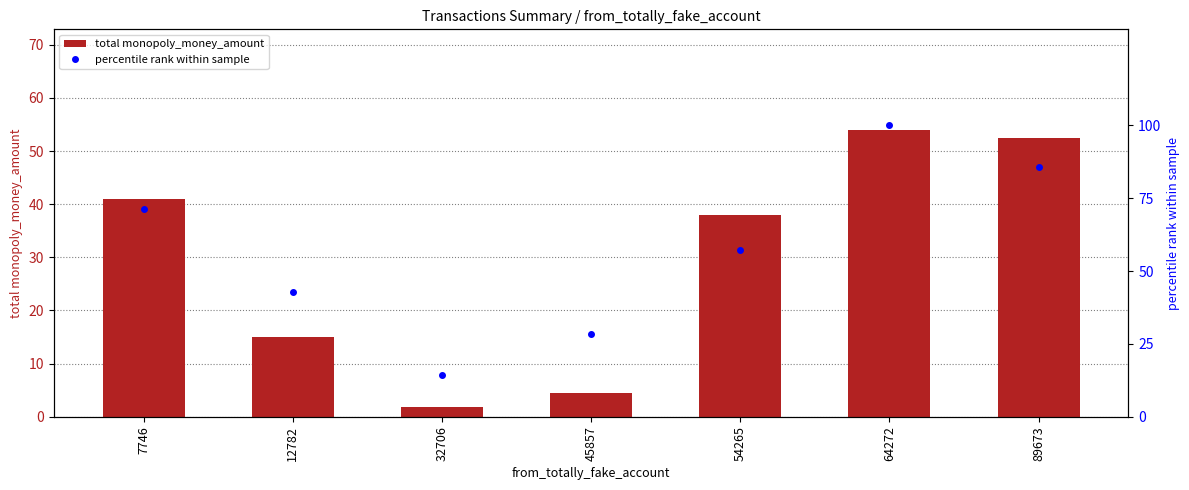

Reading left to right, extract all data points from this chart.

total monopoly_money_amount: 41.0	14.9	1.8	4.5	38.0	54.0	52.5
percentile rank within sample: 71.4	42.9	14.3	28.6	57.1	100.0	85.7